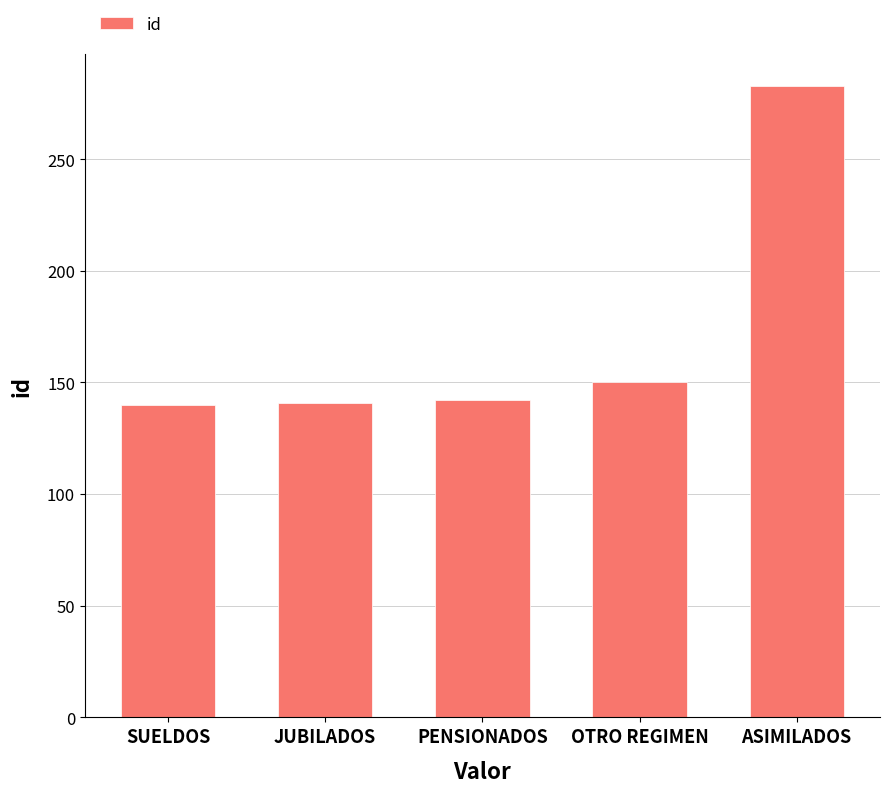

What is the greatest value displayed?

283